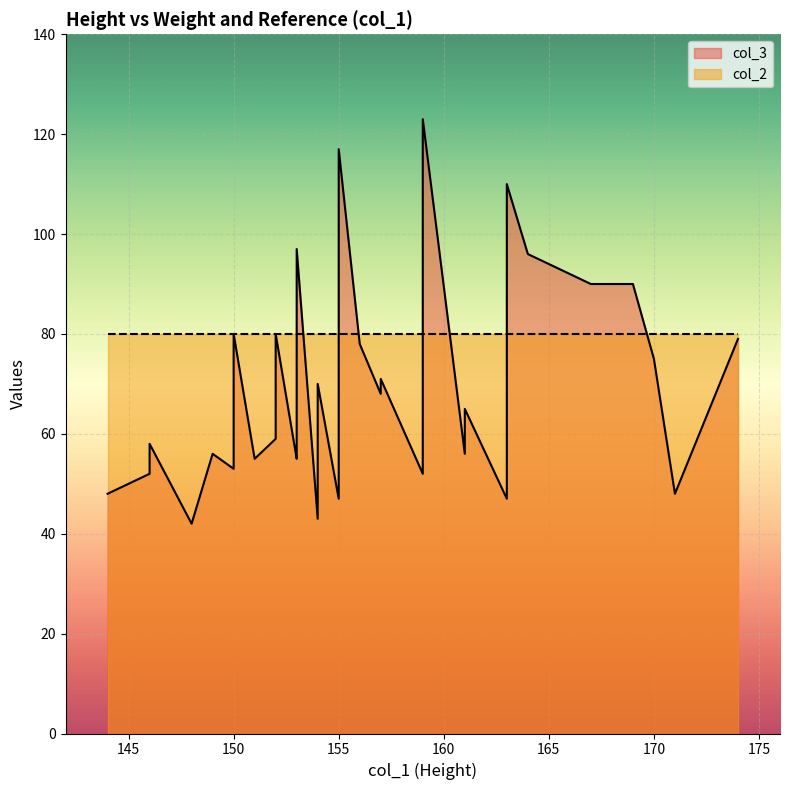

The value of col_3 at 154 is 112. True or false?

False